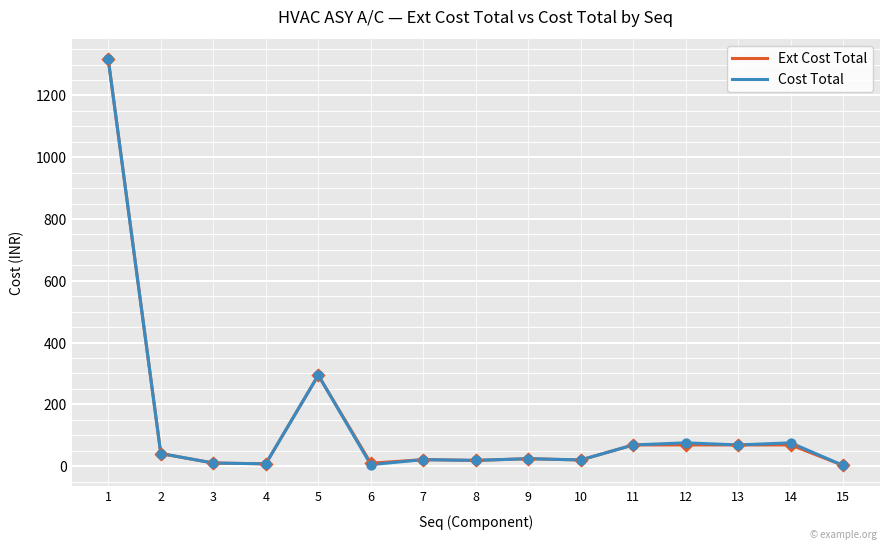

Is the value of Ext Cost Total at 14 greater than the value of Cost Total at 15?

Yes